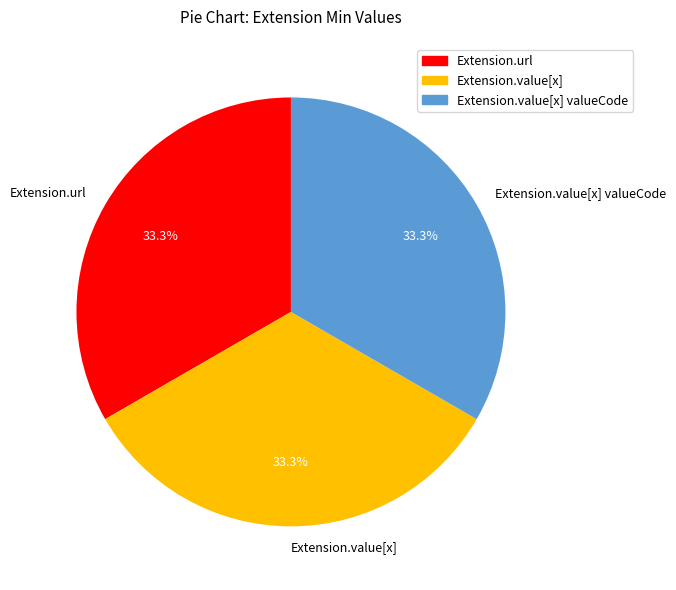

Does Extension.url represent more than half of the total?

No